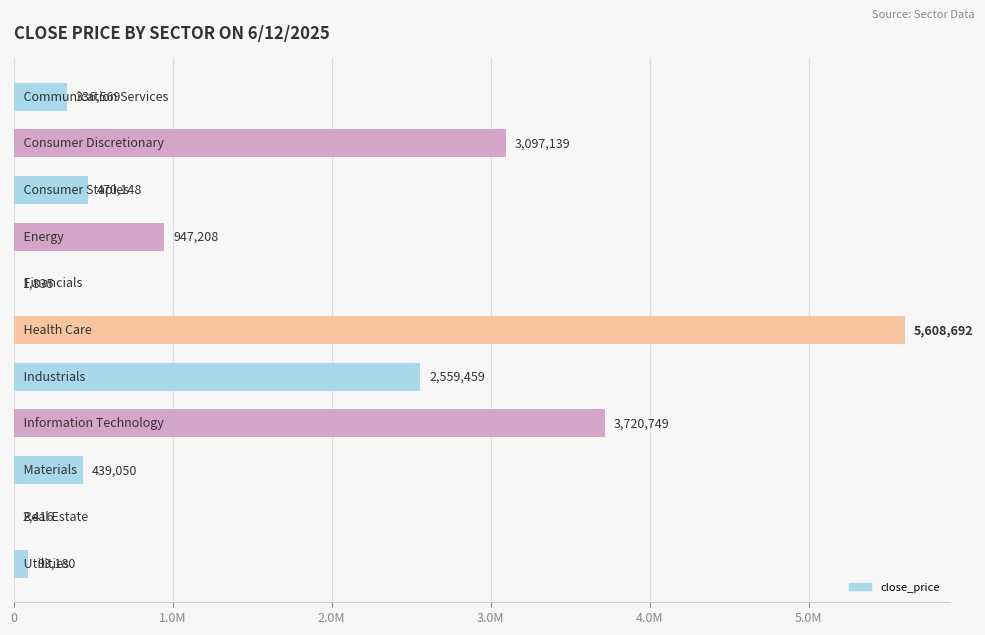

What is the difference between the maximum and minimum values?

5606856.6